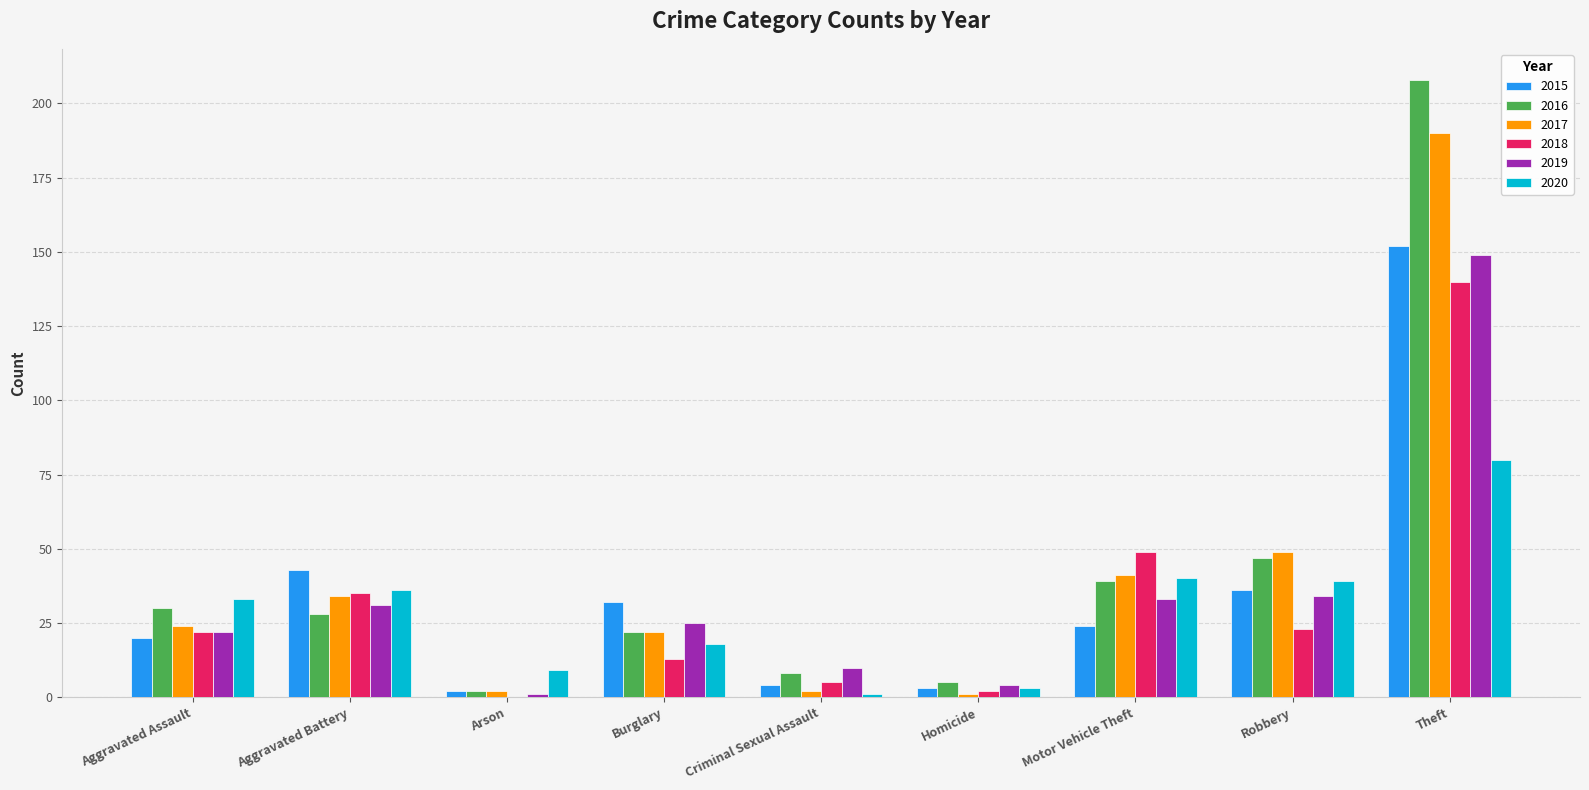

Reading left to right, transcribe all the data shown in this chart.

2015: Aggravated Assault=20	Aggravated Battery=43	Arson=2	Burglary=32	Criminal Sexual Assault=4	Homicide=3	Motor Vehicle Theft=24	Robbery=36	Theft=152
2016: Aggravated Assault=30	Aggravated Battery=28	Arson=2	Burglary=22	Criminal Sexual Assault=8	Homicide=5	Motor Vehicle Theft=39	Robbery=47	Theft=208
2017: Aggravated Assault=24	Aggravated Battery=34	Arson=2	Burglary=22	Criminal Sexual Assault=2	Homicide=1	Motor Vehicle Theft=41	Robbery=49	Theft=190
2018: Aggravated Assault=22	Aggravated Battery=35	Arson=0	Burglary=13	Criminal Sexual Assault=5	Homicide=2	Motor Vehicle Theft=49	Robbery=23	Theft=140
2019: Aggravated Assault=22	Aggravated Battery=31	Arson=1	Burglary=25	Criminal Sexual Assault=10	Homicide=4	Motor Vehicle Theft=33	Robbery=34	Theft=149
2020: Aggravated Assault=33	Aggravated Battery=36	Arson=9	Burglary=18	Criminal Sexual Assault=1	Homicide=3	Motor Vehicle Theft=40	Robbery=39	Theft=80